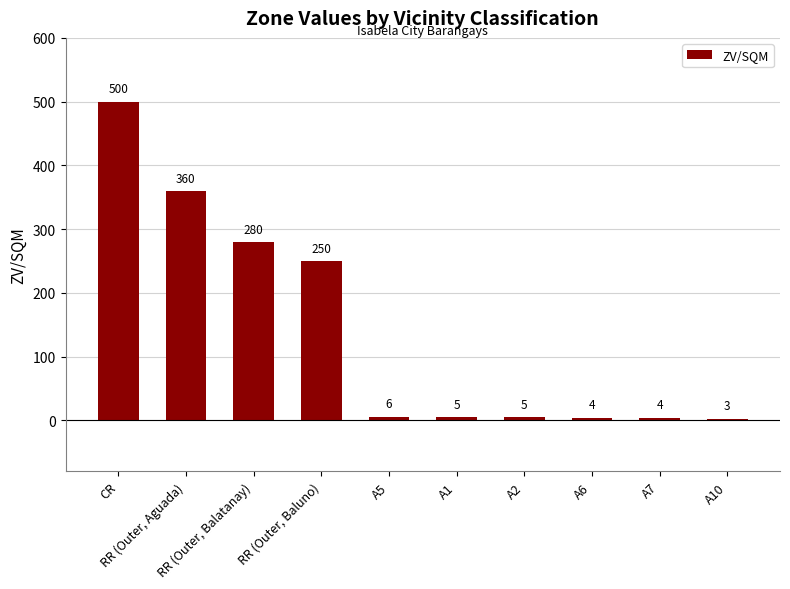

What is the difference between the second highest and second lowest values?

356